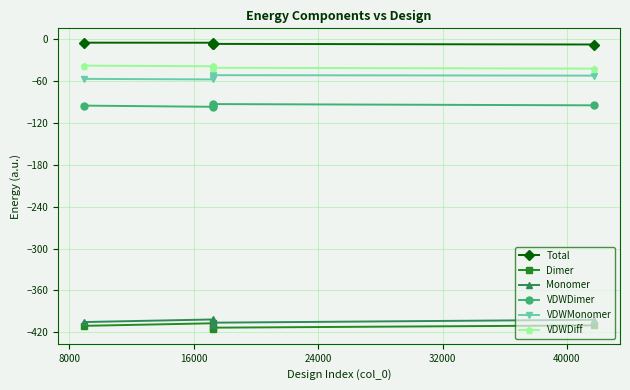

Count the number of categories in the chart.

5